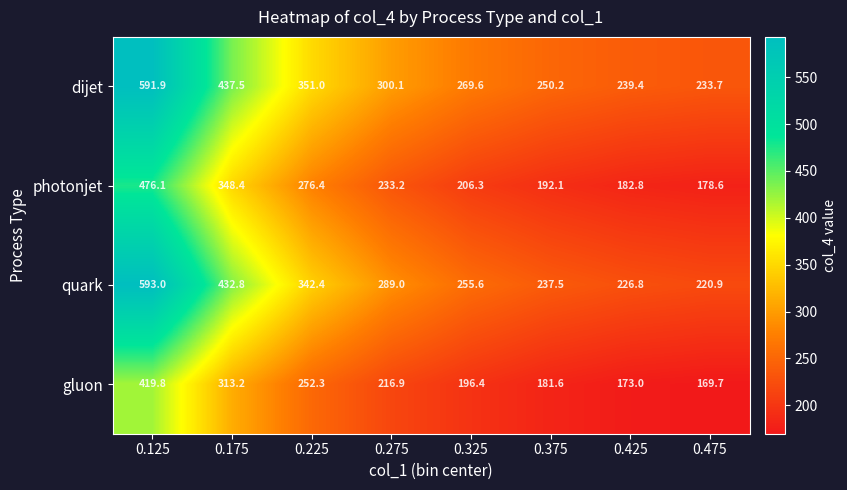

The quark series shows 512.7 at 0.225. True or false?

False